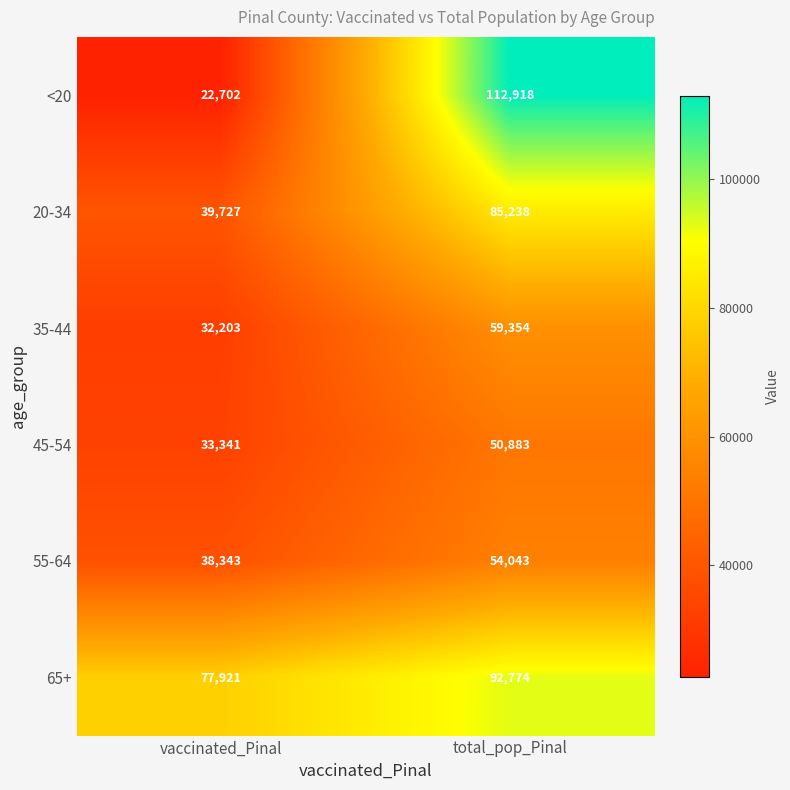

Where is 45-54 nearest to the value 42112?

vaccinated_Pinal